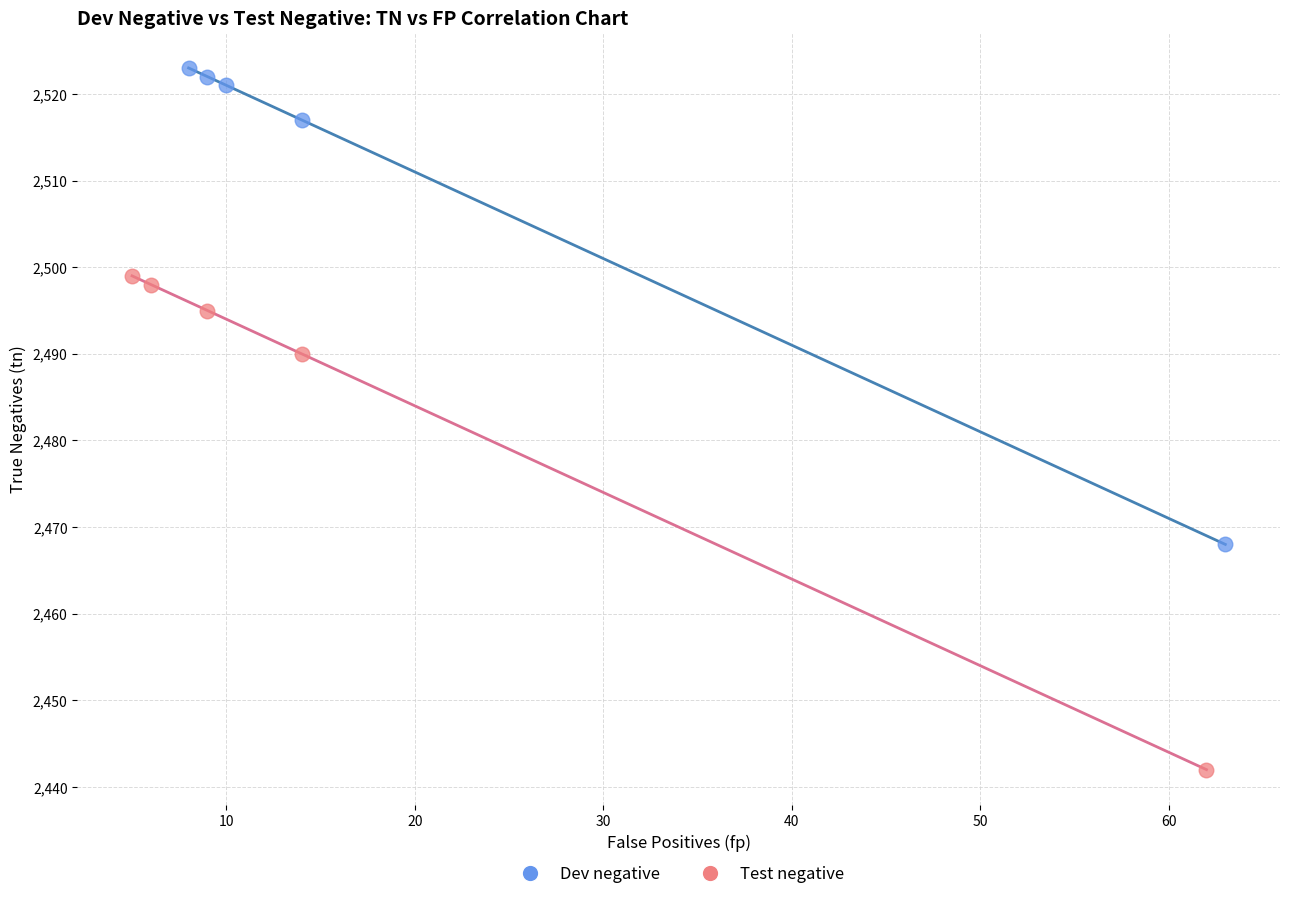

Which series reaches the minimum Y coordinate?

Test negative